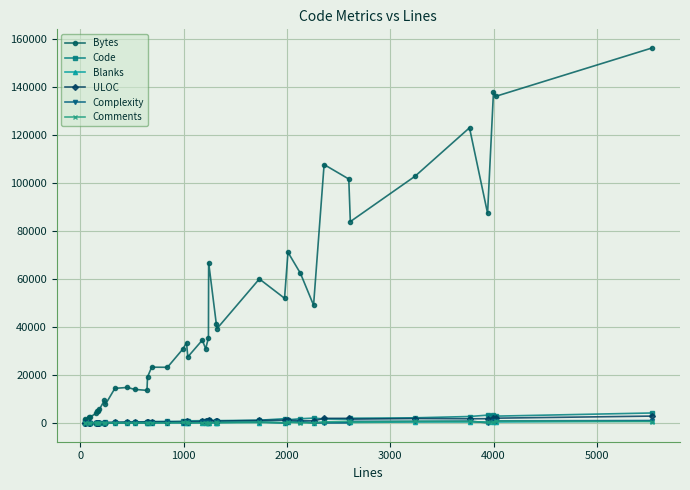

Which series has the largest total across all categories?

Bytes